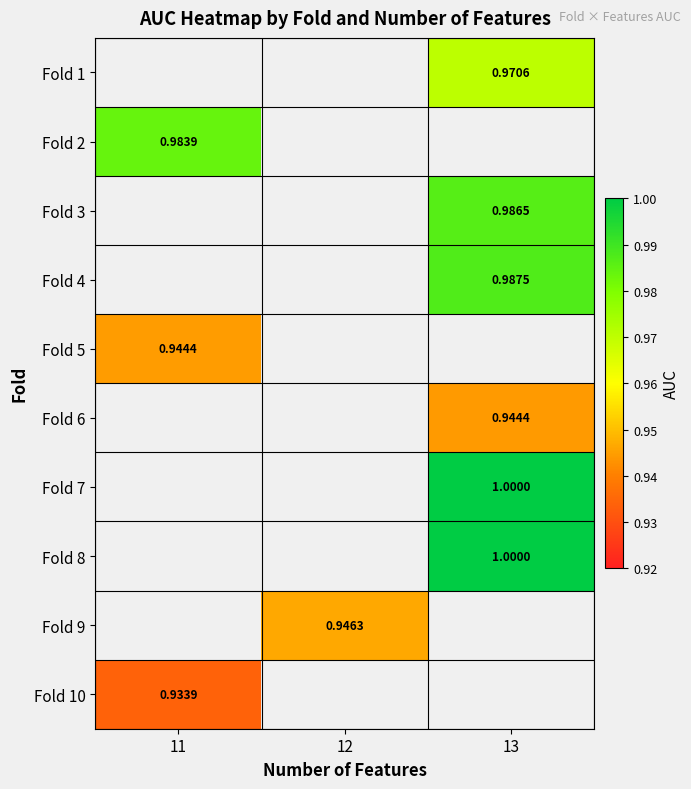

Is the value of Fold 6 at 13 greater than the value of Fold 2 at 11?

No